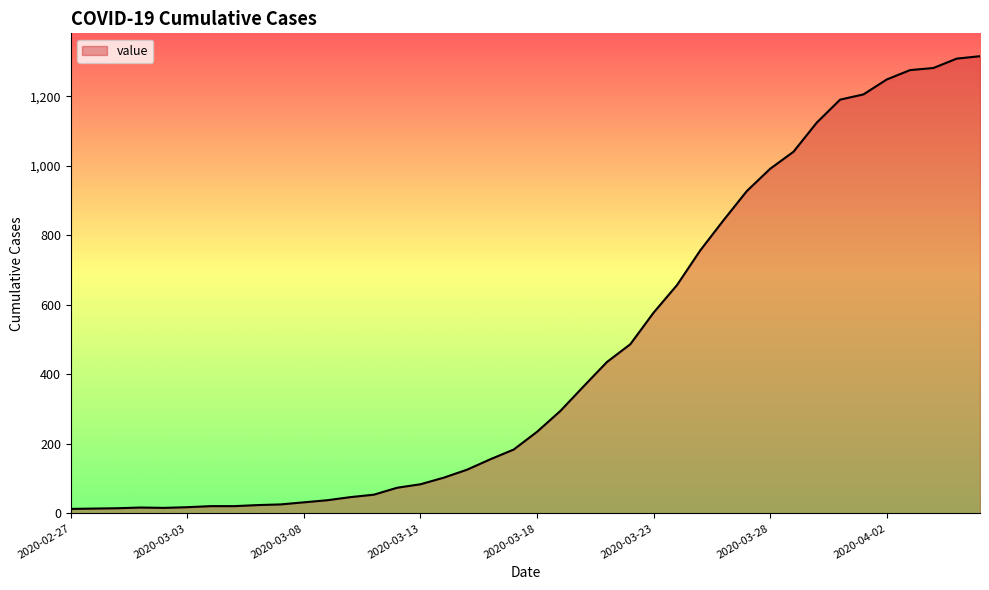

What is the difference between the maximum and minimum values?

1303